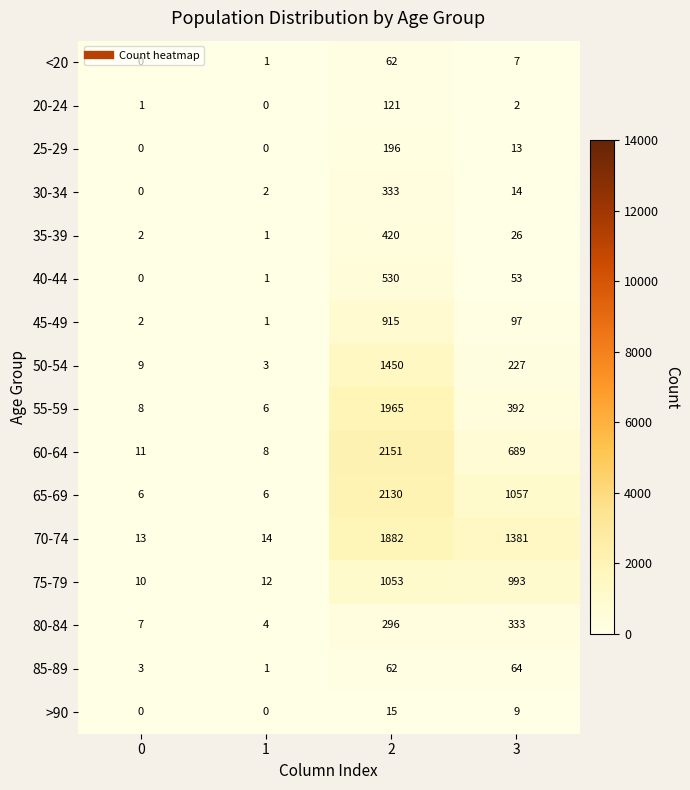

What is the sum of the 45-49 values at 1 and 0?

3